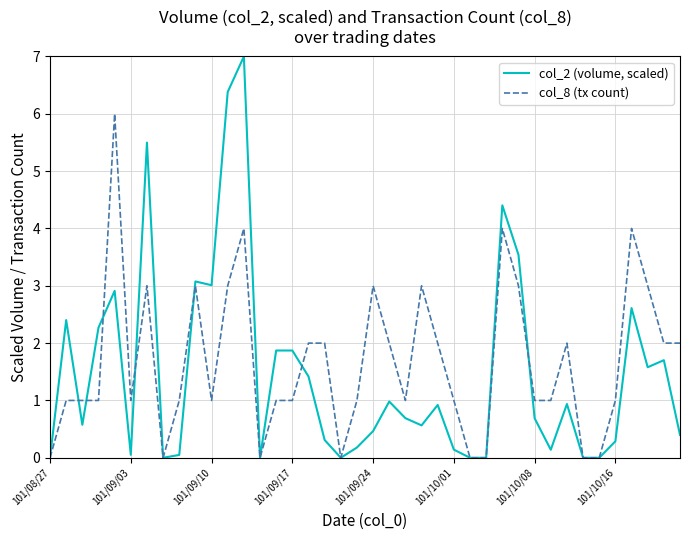

List the series in order of their peak value, highest first.

col_2 (volume, scaled), col_8 (tx count)